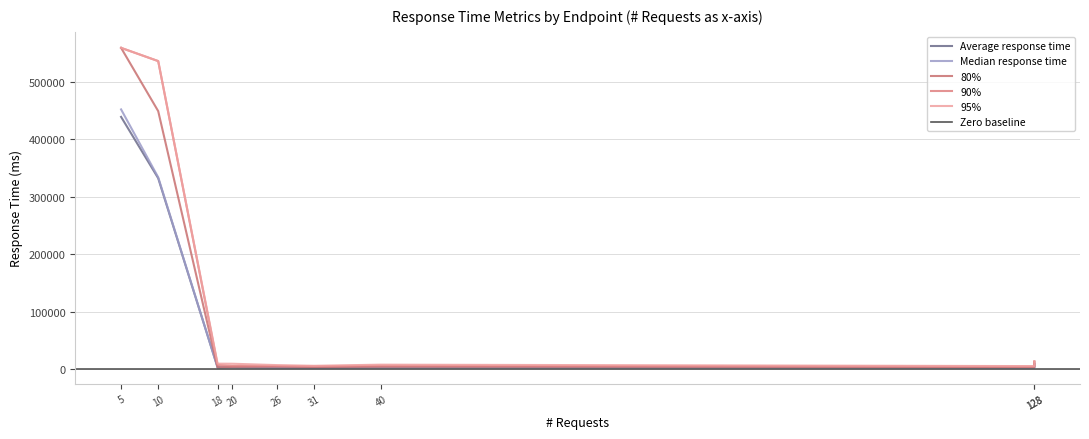

True or false: Median response time and 80% cross at least once.

False